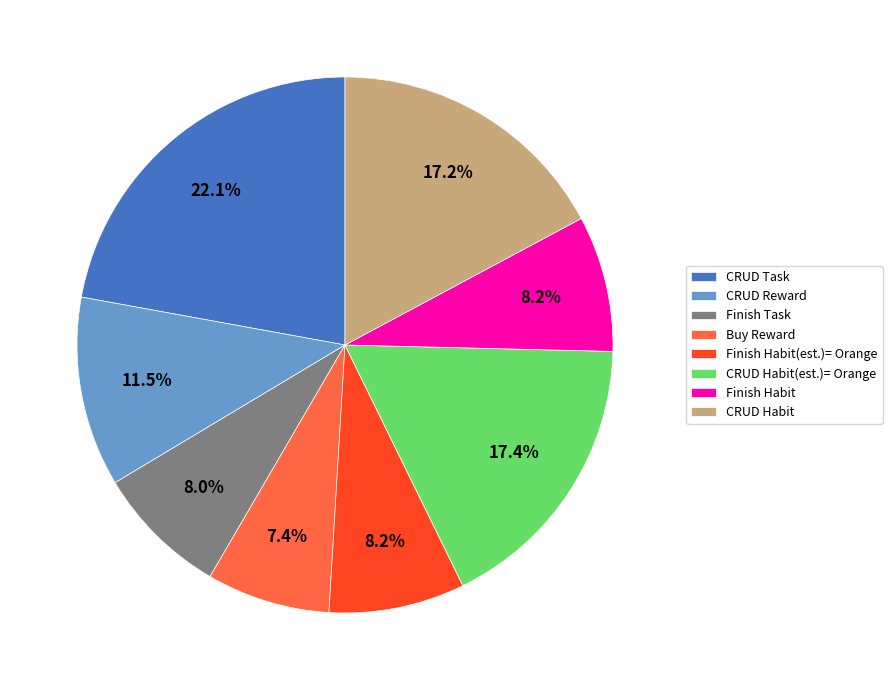

To the nearest percent, what is the combined percentage of CRUD Habit(est.)= Orange and CRUD Reward?

29%